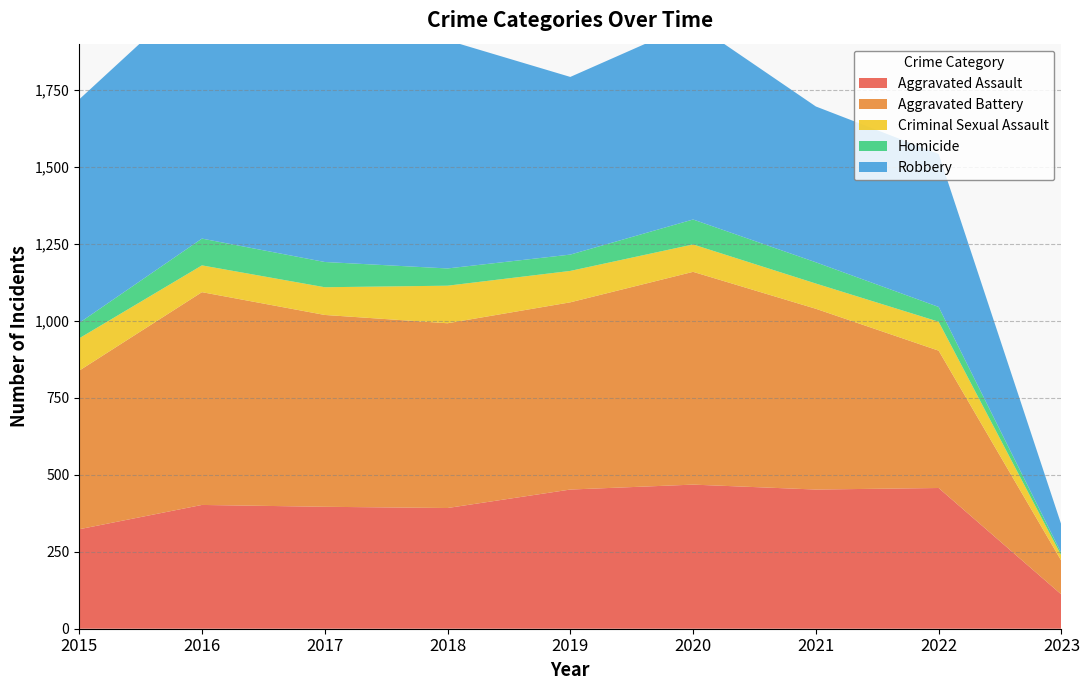

Reading right to left, extract all data points from this chart.

Aggravated Assault: 111	457	452	468	452	392	396	402	323
Aggravated Battery: 109	446	587	691	608	600	623	691	515
Criminal Sexual Assault: 17	94	82	89	102	122	90	87	105
Homicide: 8	48	69	81	53	56	82	87	50
Robbery: 92	497	506	639	577	741	780	819	726